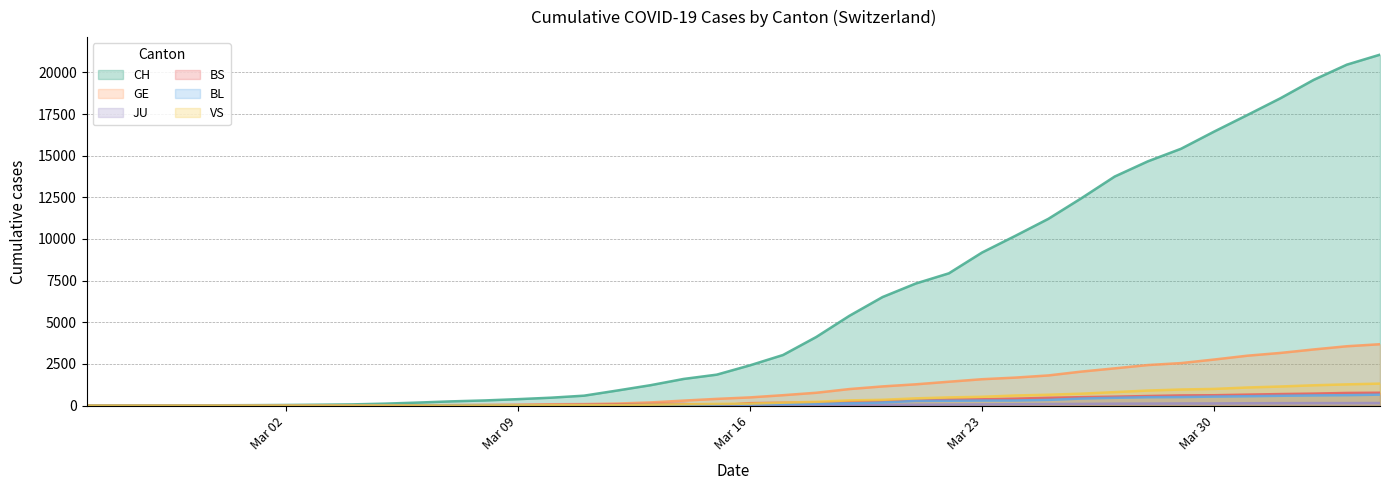

Reading right to left, transcribe all the data shown in this chart.

CH: 21065	20465	19552	18451	17442	16449	15416	14662	13749	12452	11210	10185	9187	7939	7326	6515	5388	4116	3037	2415	1856	1598	1222	904	595	473	385	308	253	181	116	71	52	36	26	19	12	6	2	1
GE: 3683	3561	3369	3161	2994	2764	2550	2433	2234	2041	1809	1679	1582	1432	1276	1150	991	769	623	490	401	298	188	121	90	79	49	40	30	18	13	9	9	7	7	5	3	1	1	0
JU: 154	149	149	145	140	128	127	119	114	100	92	82	69	61	54	44	36	32	29	25	19	18	17	12	7	7	7	5	5	4	4	2	2	1	1	1	1	1	0	0
BS: 771	758	718	691	657	621	609	573	534	505	466	414	376	358	299	272	222	182	165	144	0	100	92	73	49	33	28	24	21	15	8	3	3	1	1	1	1	1	0	0
BL: 656	625	610	588	561	539	511	502	466	422	341	306	302	289	282	184	134	116	89	76	54	47	42	26	26	22	20	19	15	6	6	2	2	2	2	2	1	0	0	0
VS: 1319	1273	1218	1145	1085	1000	964	902	808	715	651	606	527	490	433	346	311	225	173	116	98	76	53	30	22	17	12	7	0	6	5	4	3	3	2	1	1	0	0	0